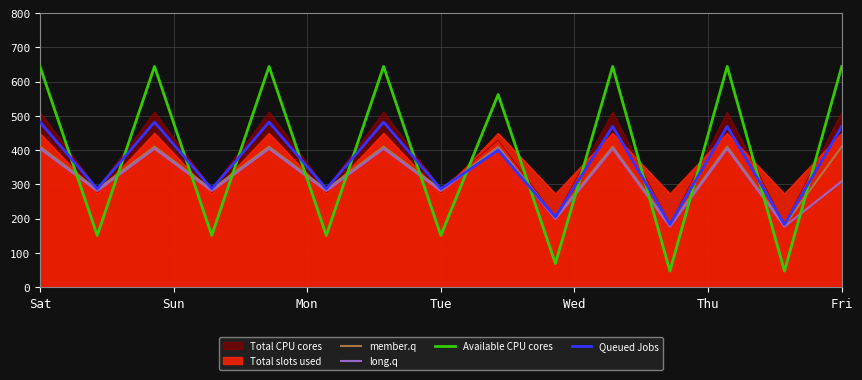

Which has a higher value, Sat or 11?

Sat